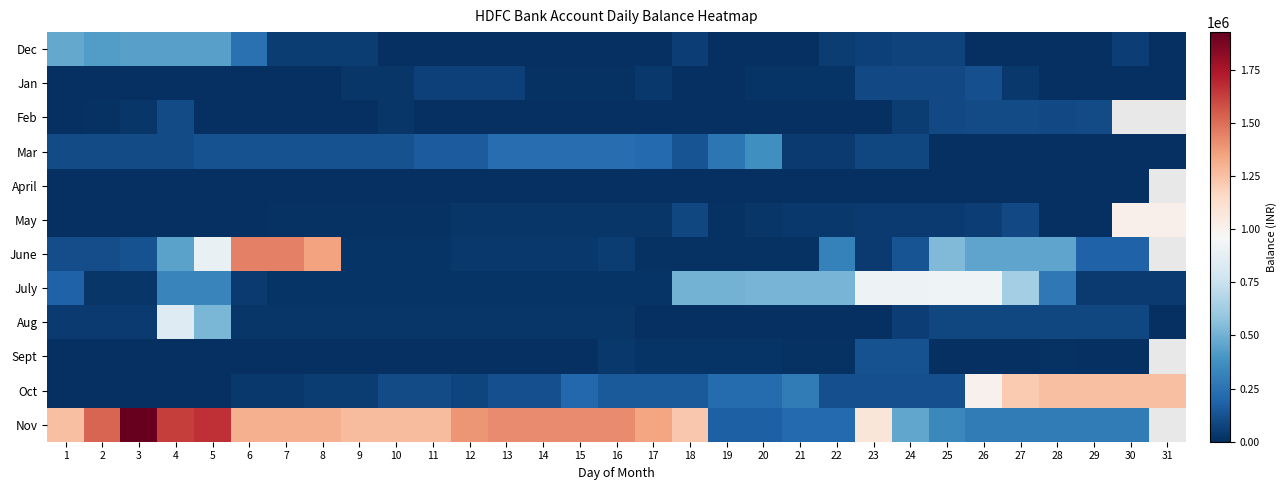

The June series shows 16529.8 at 12. True or false?

False